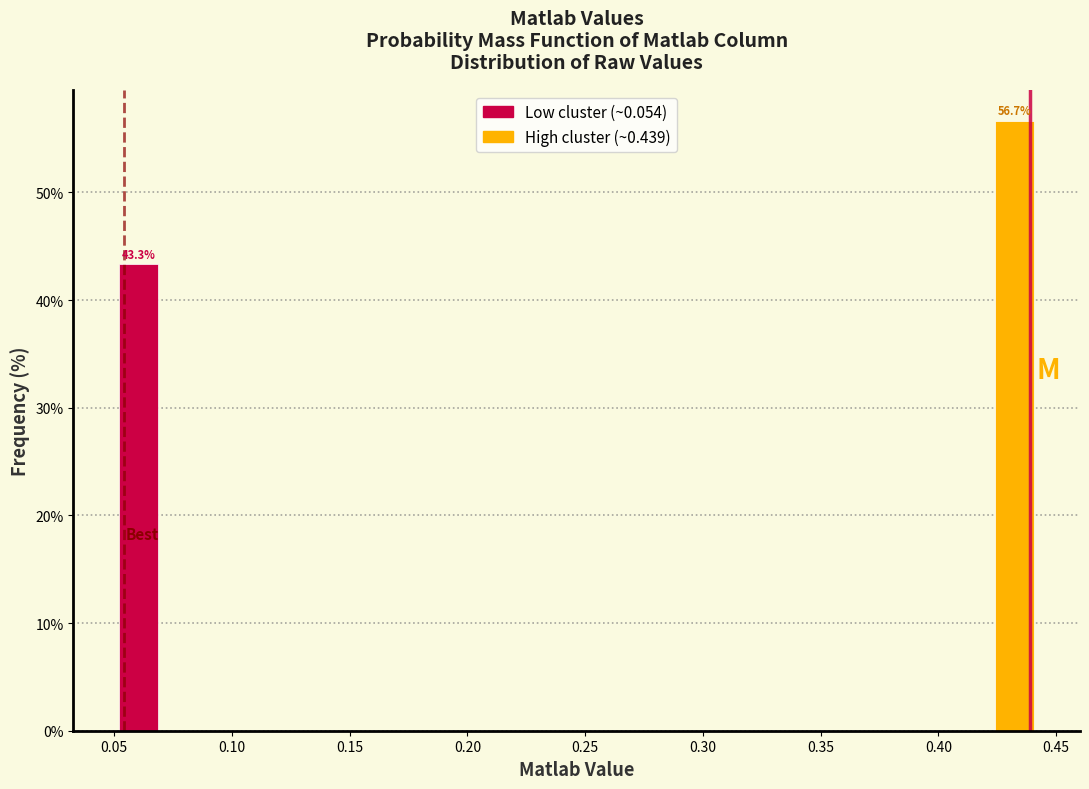

In the High cluster (~0.439) series, which range on the x-axis has the tallest bar?

0.405 to 0.445